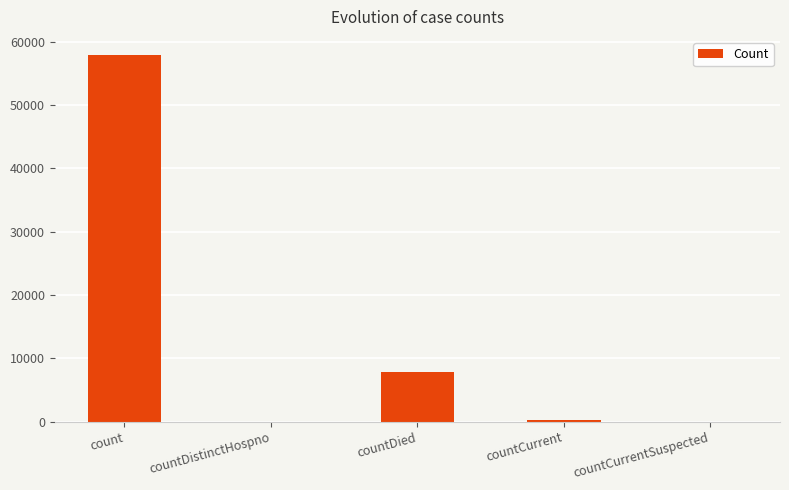

Where is the data nearest to the value 28943?

countDied